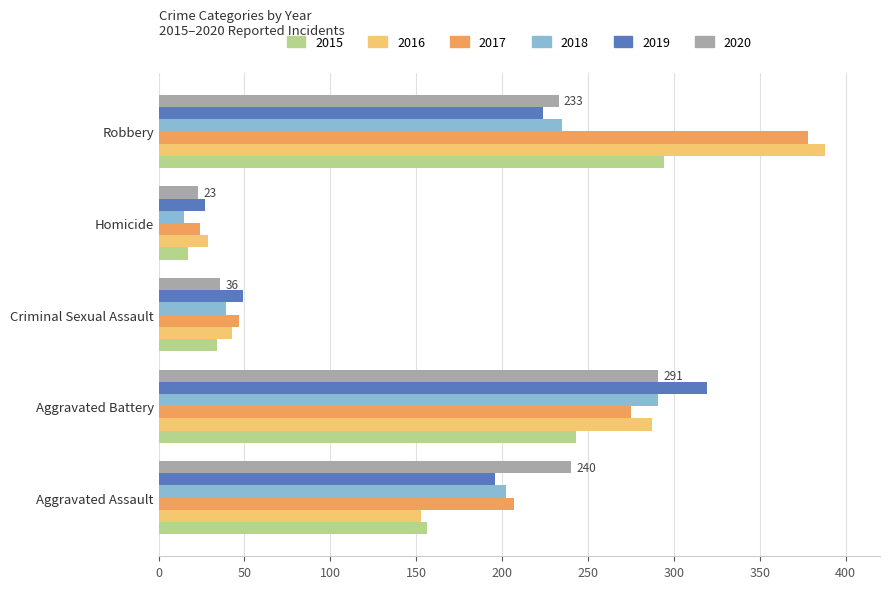

What are all the series names shown in the legend?

2015, 2016, 2017, 2018, 2019, 2020